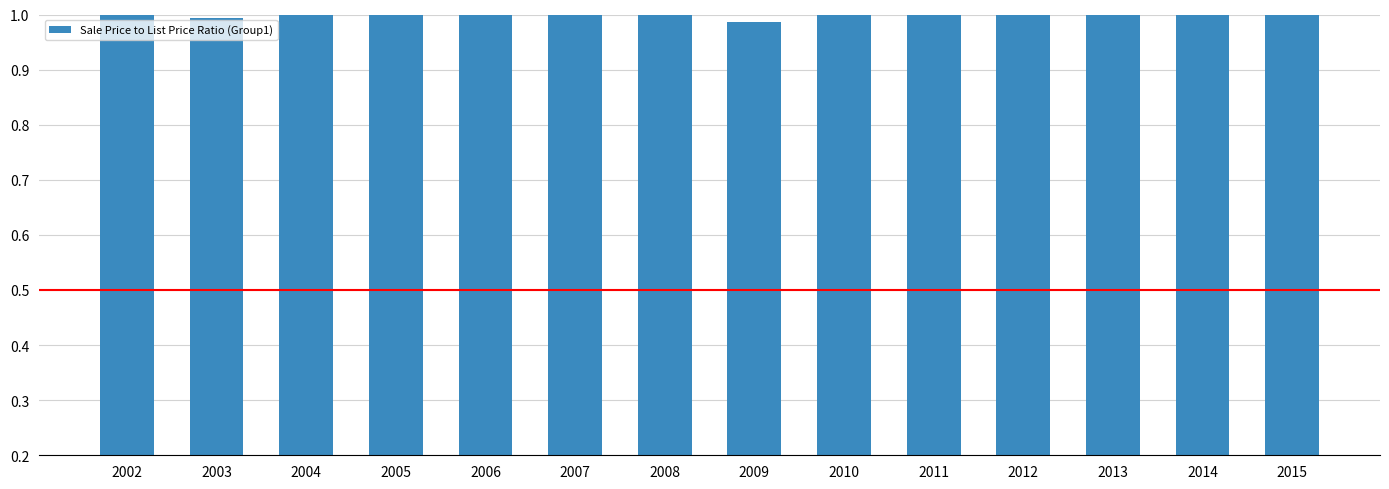

List the labels in order of value, largest first.

2014, 2015, 2013, 2012, 2005, 2007, 2004, 2011, 2006, 2008, 2010, 2002, 2003, 2009